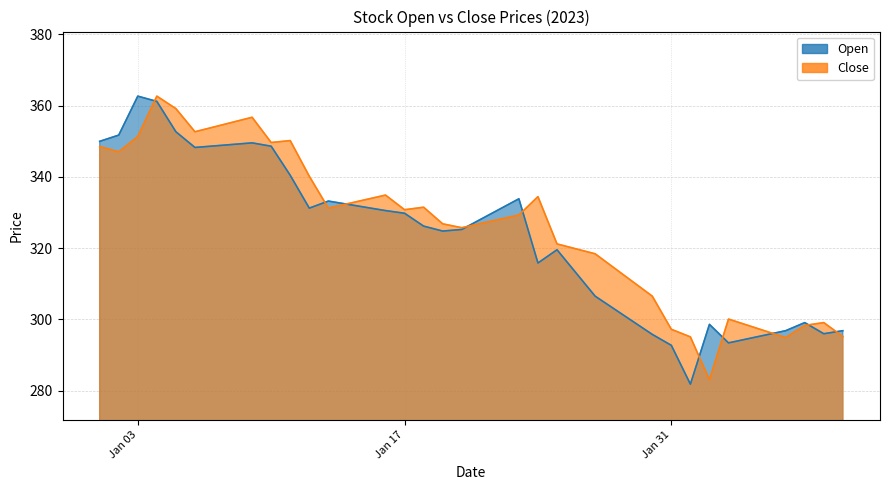

At which label is Close closest to 322?

2023-01-25